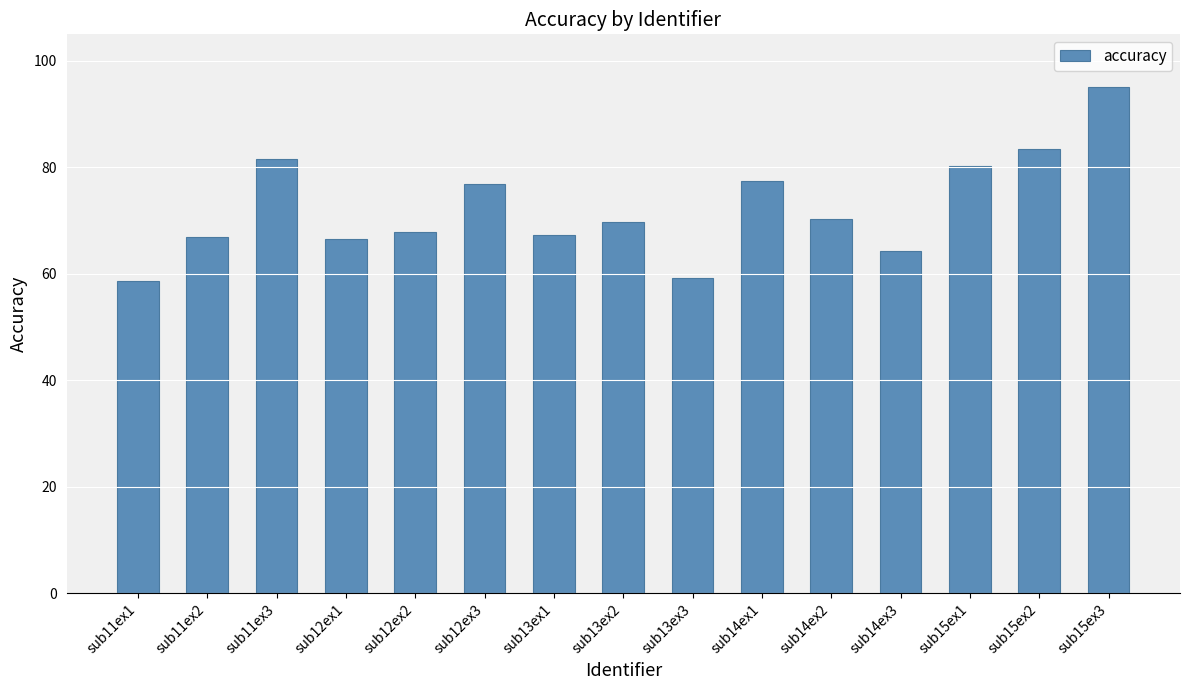

What is the smallest value displayed?

58.7